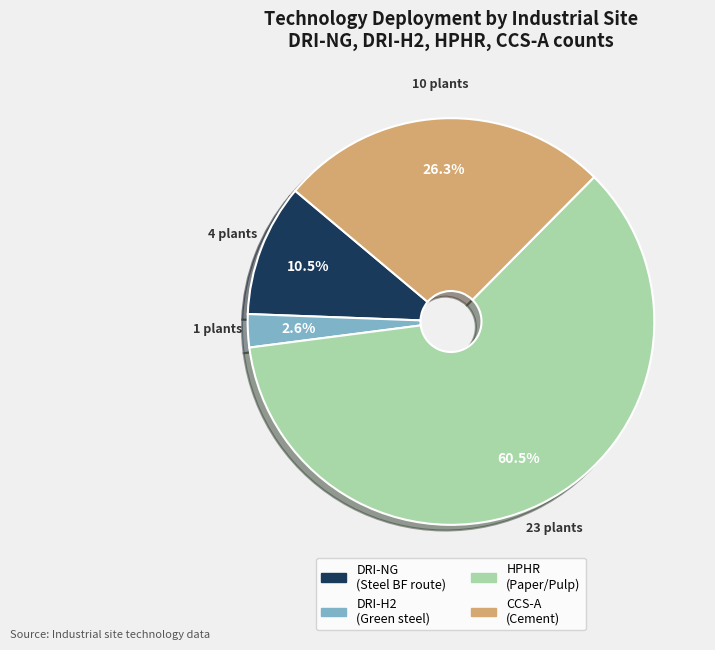

What is the smallest slice in the pie chart?

DRI-H2 (Green steel)